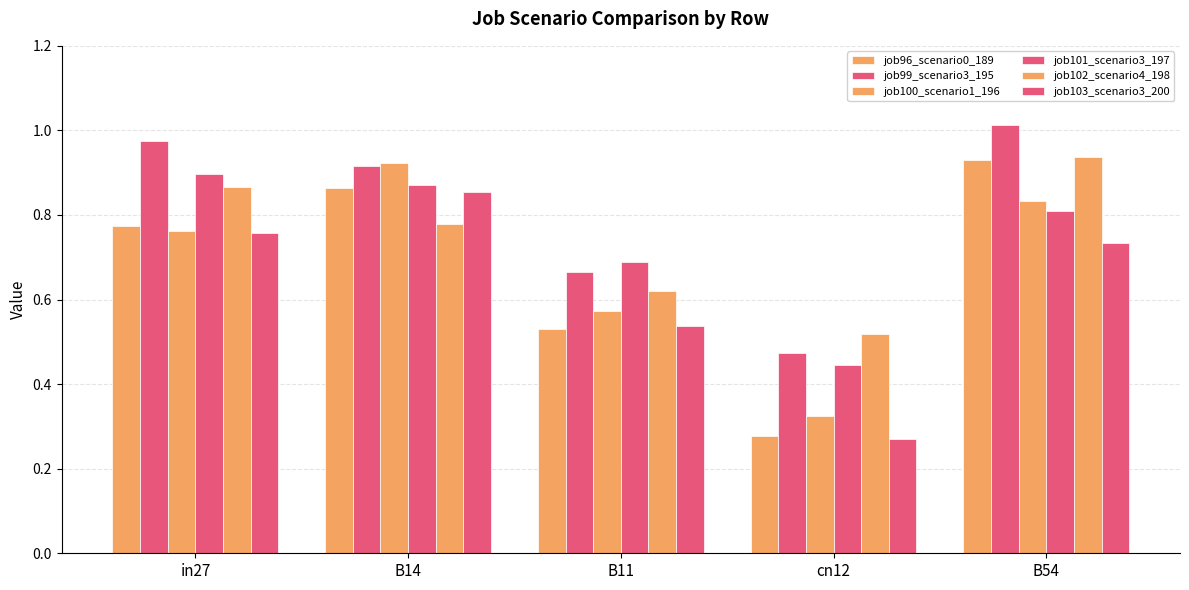

Reading right to left, what are all the values shown in this chart?

job96_scenario0_189: 0.9	0.3	0.5	0.9	0.8
job99_scenario3_195: 1.0	0.5	0.7	0.9	1.0
job100_scenario1_196: 0.8	0.3	0.6	0.9	0.8
job101_scenario3_197: 0.8	0.4	0.7	0.9	0.9
job102_scenario4_198: 0.9	0.5	0.6	0.8	0.9
job103_scenario3_200: 0.7	0.3	0.5	0.9	0.8